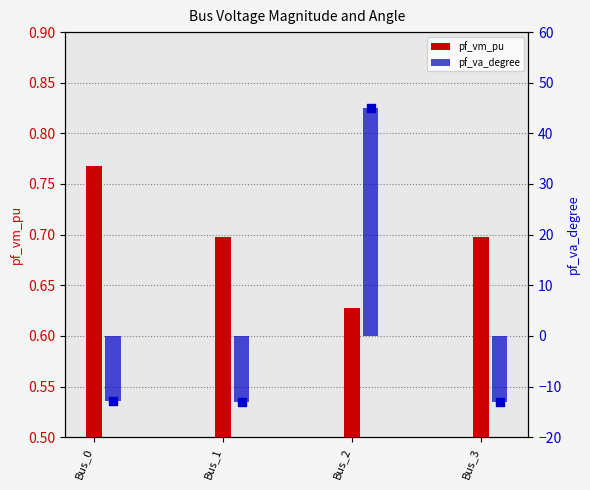

At which category is the sum across all series the highest?

Bus_2